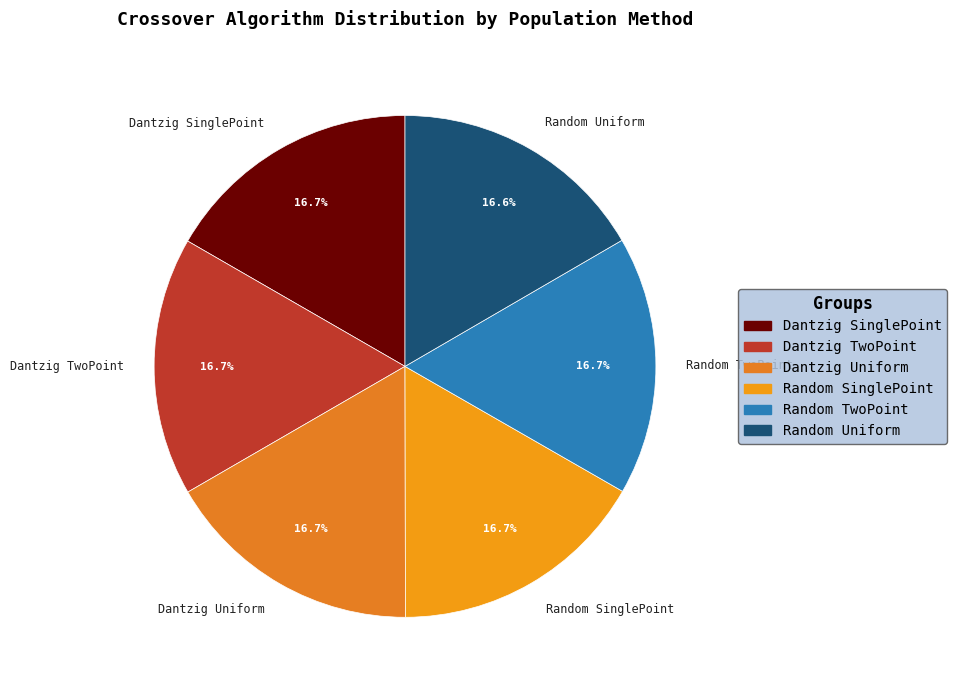

Approximately how many times larger is the value at Random Uniform compared to Random TwoPoint?

1.0